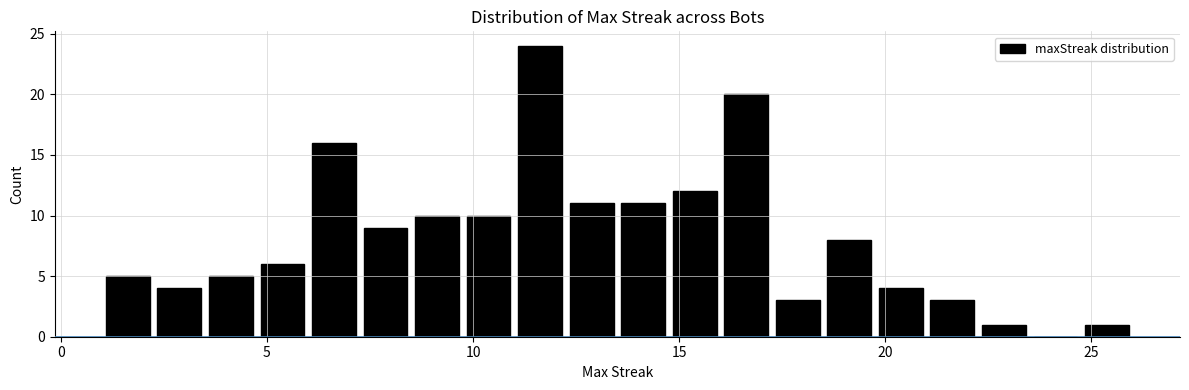

Read against the x-axis, roughly where is the centre of the tallest bar?

11.5